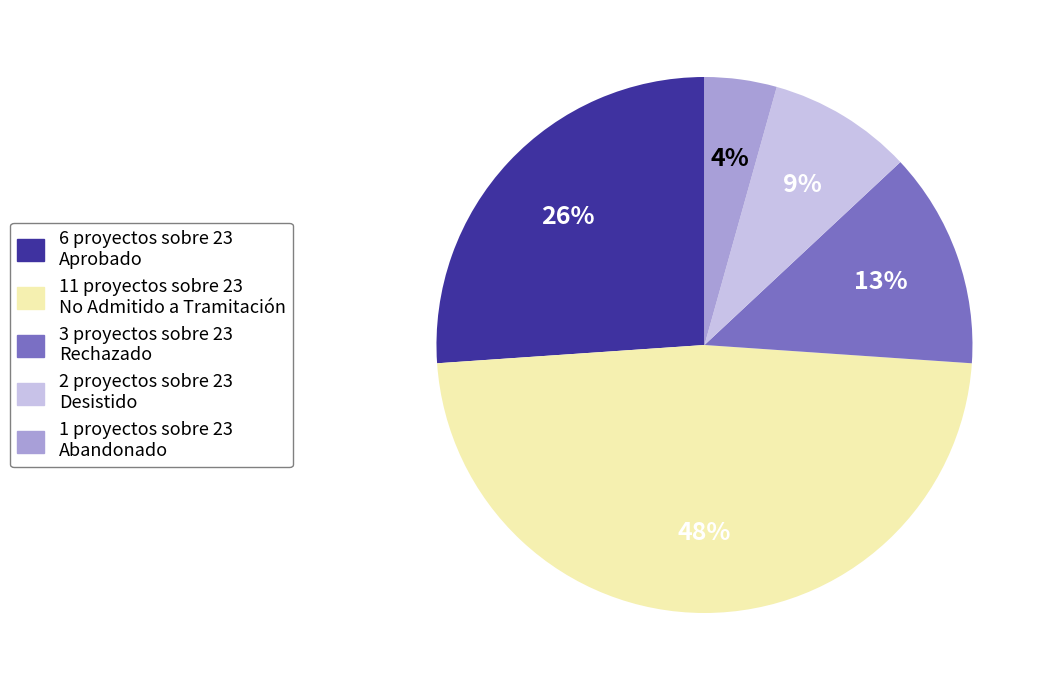

Is it true that 11 proyectos sobre 23 No Admitido a Tramitación is 34% of the pie?

False